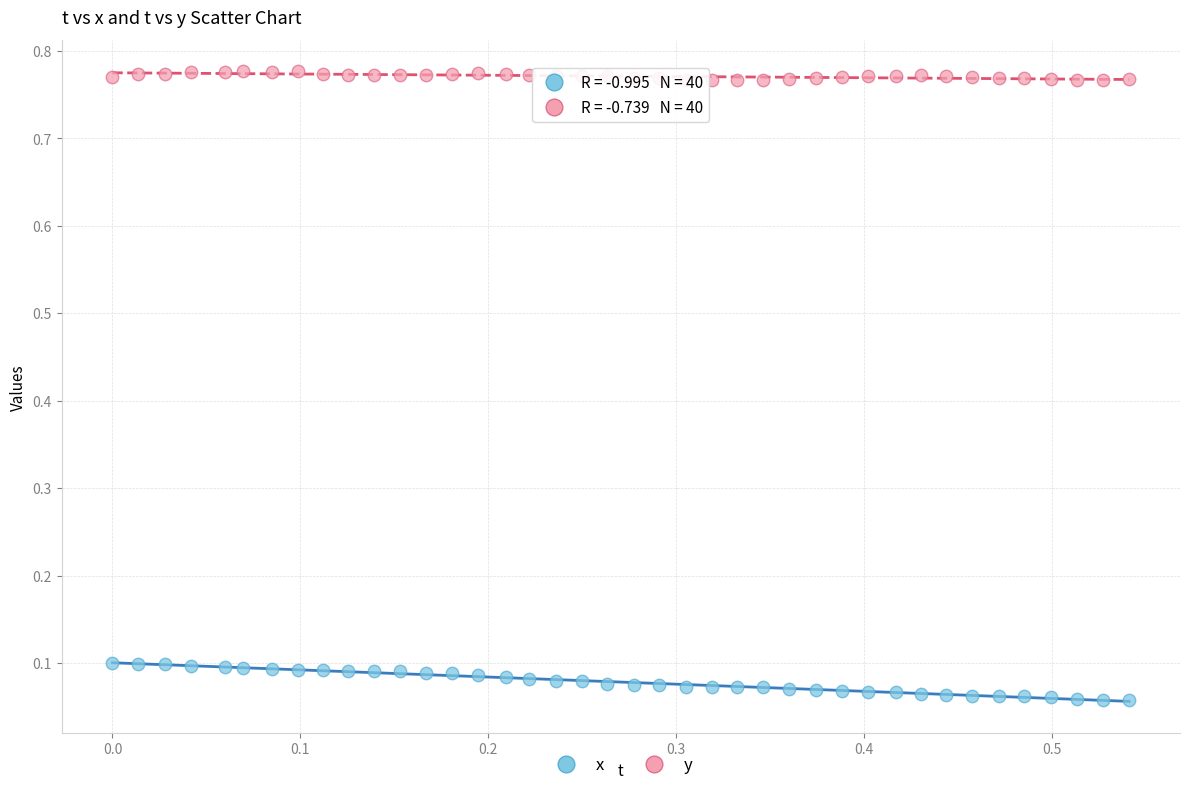

Which series contains the highest Y value?

y